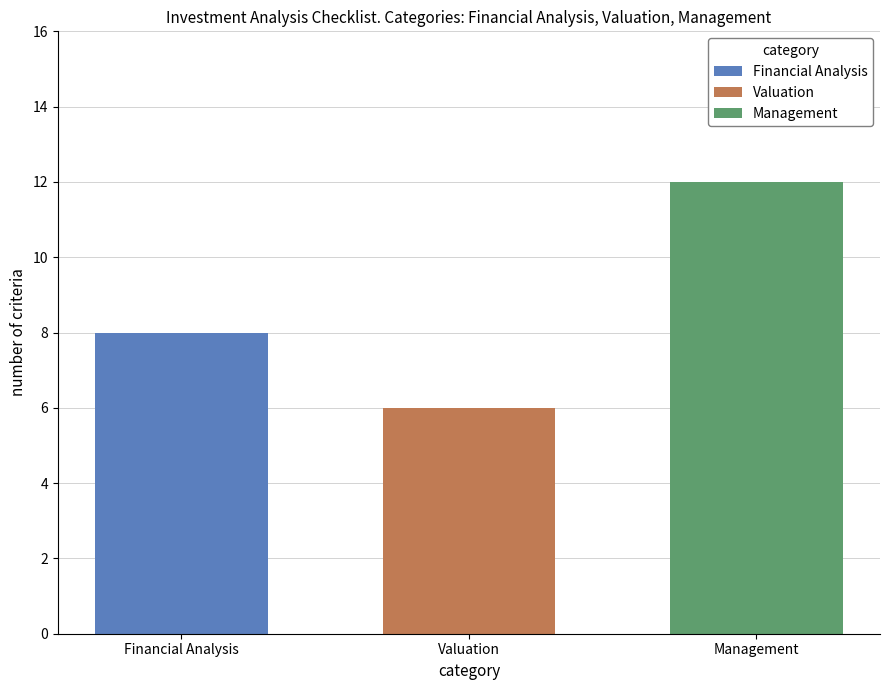

How many bars are there in total?

3